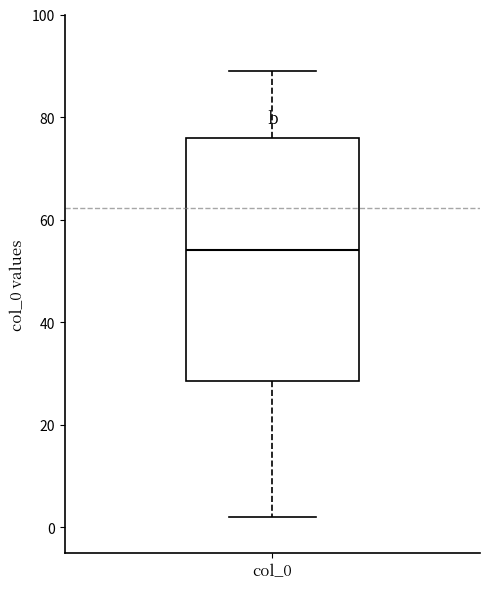

Read this box plot against the y-axis: the position of the median line, the range covered by the box, and the ends of both whiskers. The values are not printed on the chart, so give them approximately, as read against the axis.

median 54, box 28 to 76, whiskers 2 to 90